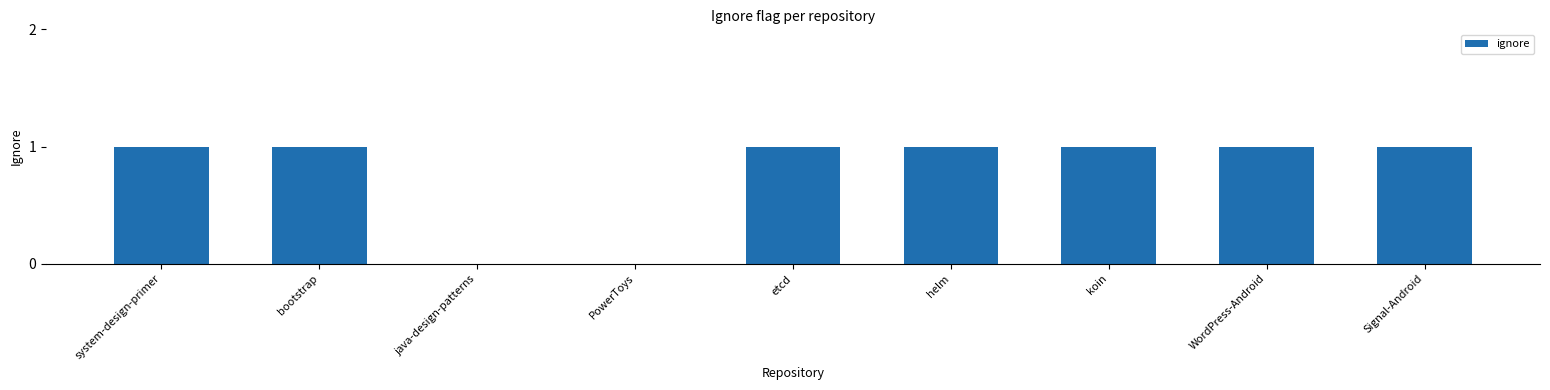

How many values are between 1 and 2?

7